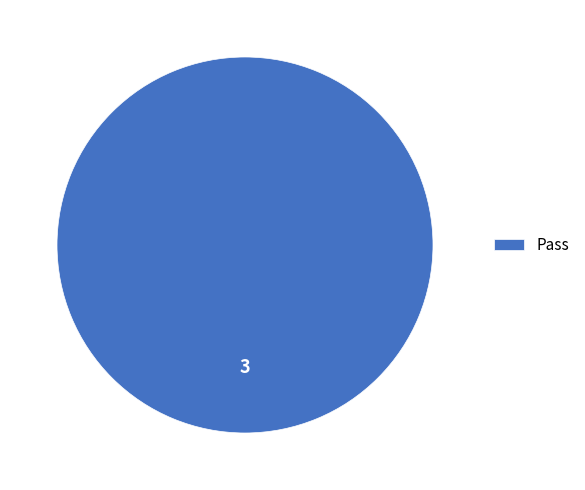

Is Pass the majority of the pie?

Yes